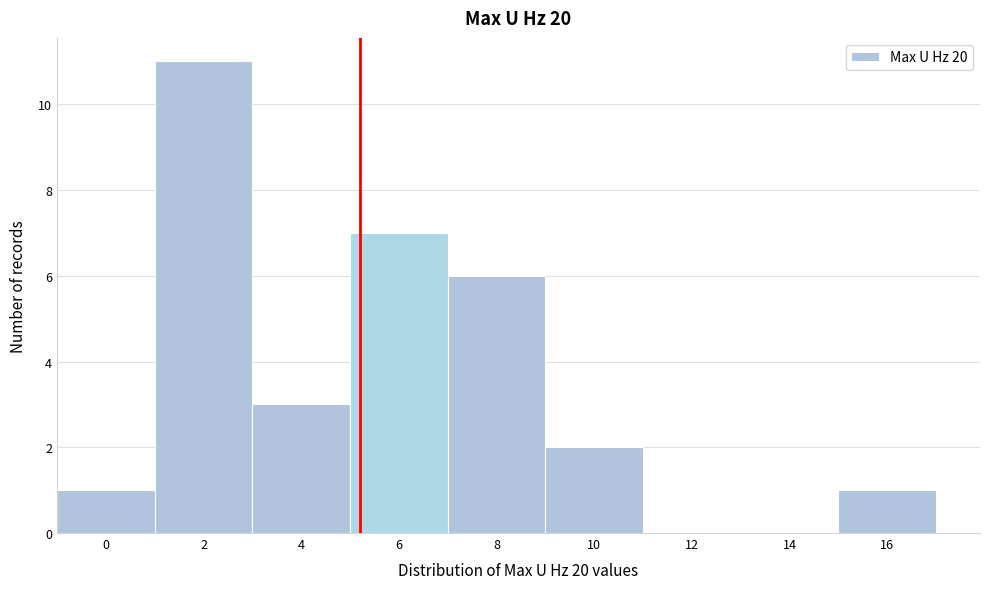

Reading left to right, transcribe all the data shown in this chart.

0=1	2=11	4=3	6=7	8=6	10=2	12=0	14=0	16=1